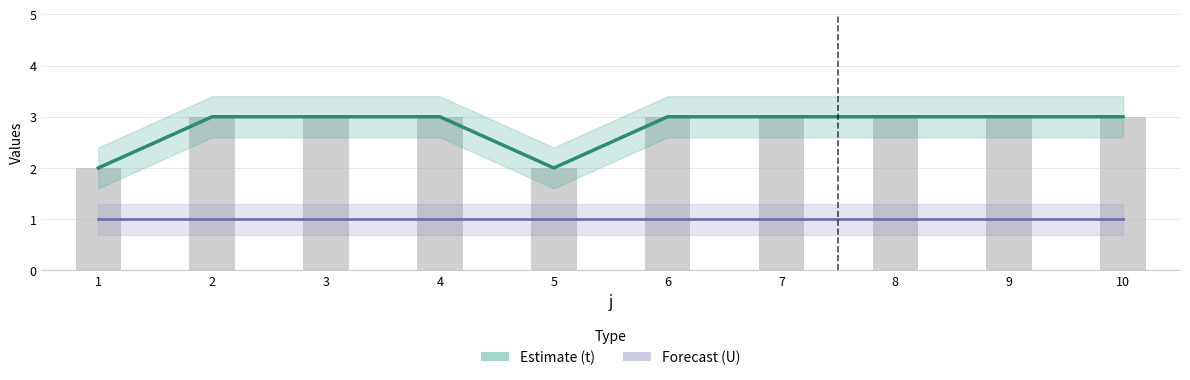

True or false: the data shows 3 at 3.

True